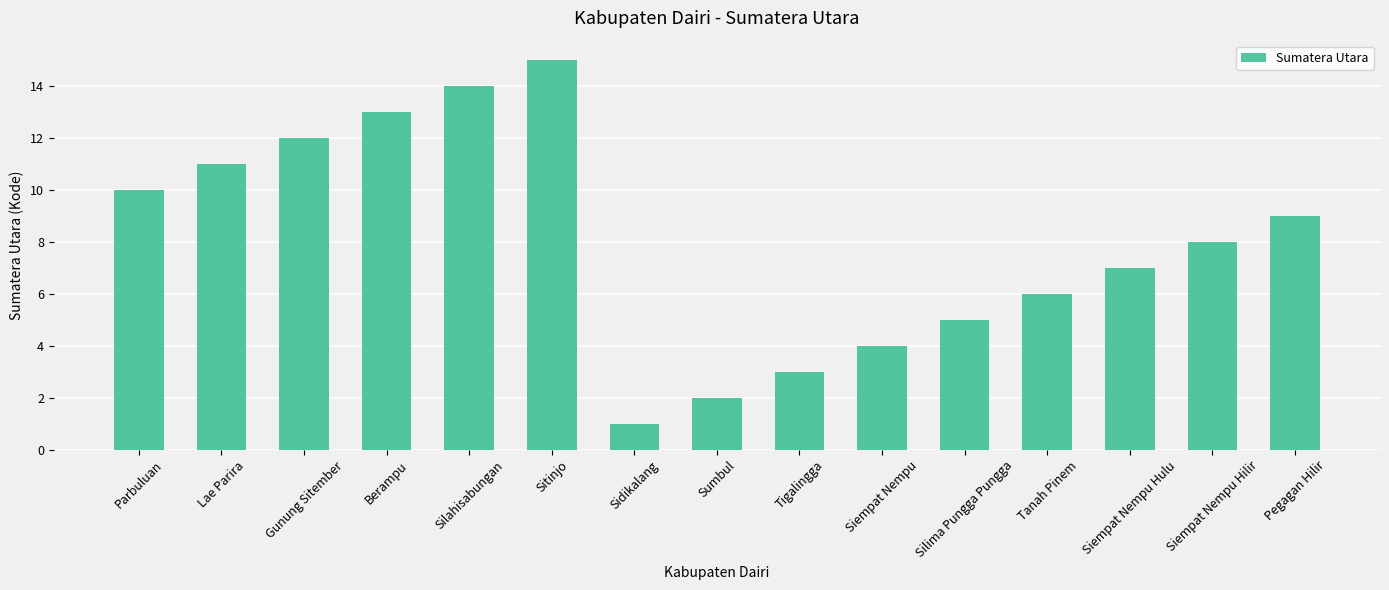

What is the greatest value displayed?

15